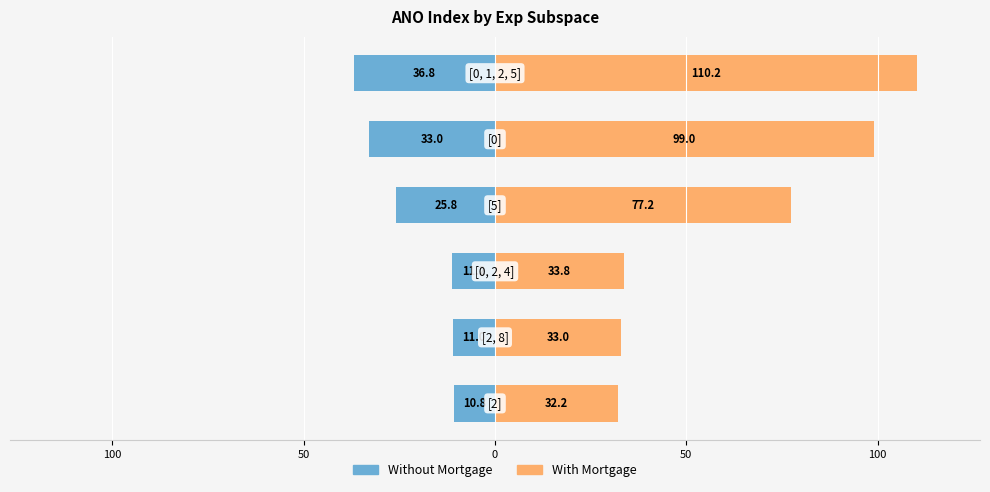

Which series has the widest spread of values?

With Mortgage